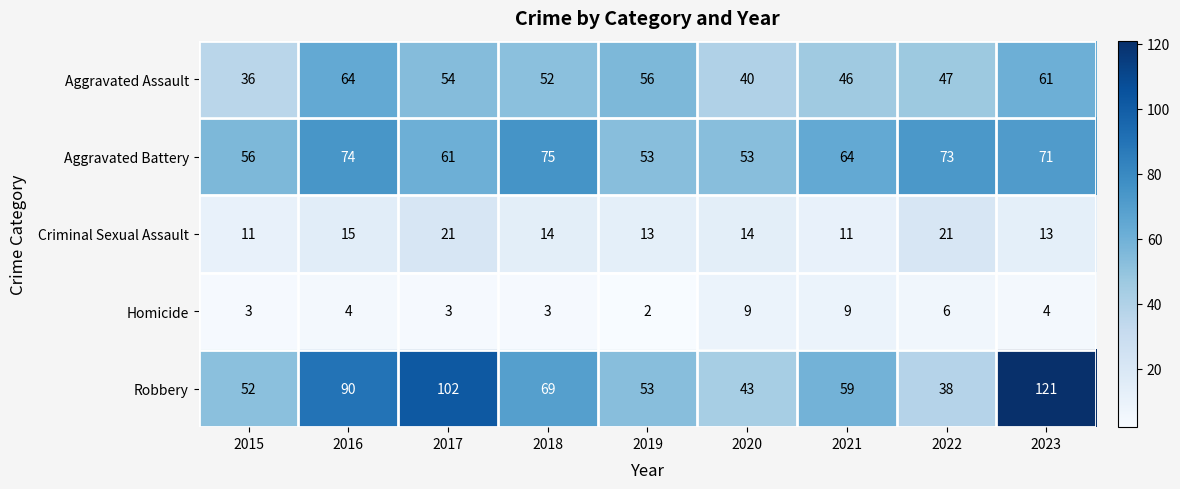

Between 2017 and 2023, which series saw the biggest shift?

Robbery